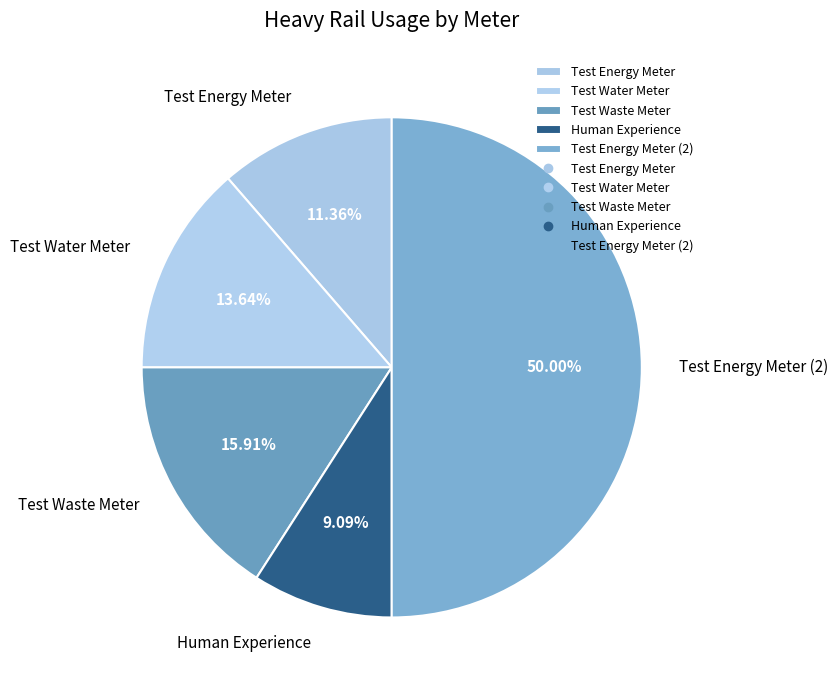

Which slice is the largest?

Test Energy Meter (2)